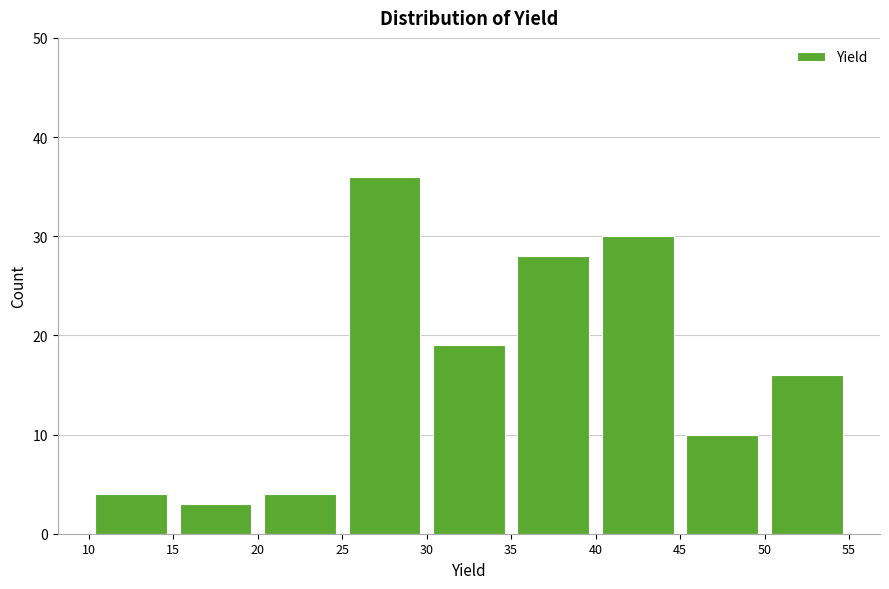

Over which range of the x-axis is the bar tallest?

25 to 30